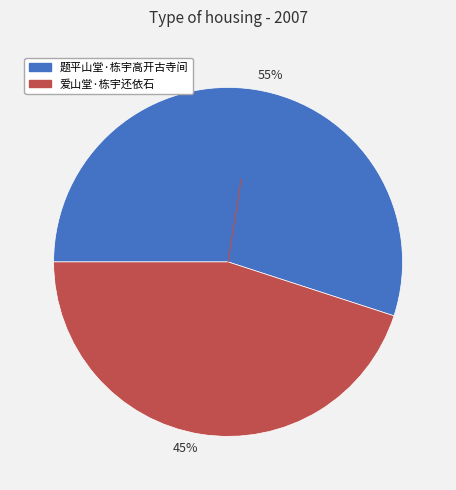

To the nearest percent, what is the difference between the largest and smallest slice percentages?

10%